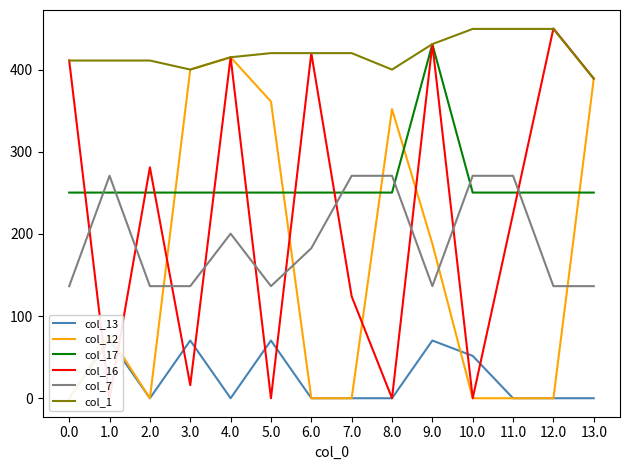

In col_7, how many points are higher than both neighbors (excluding endpoints)?

2